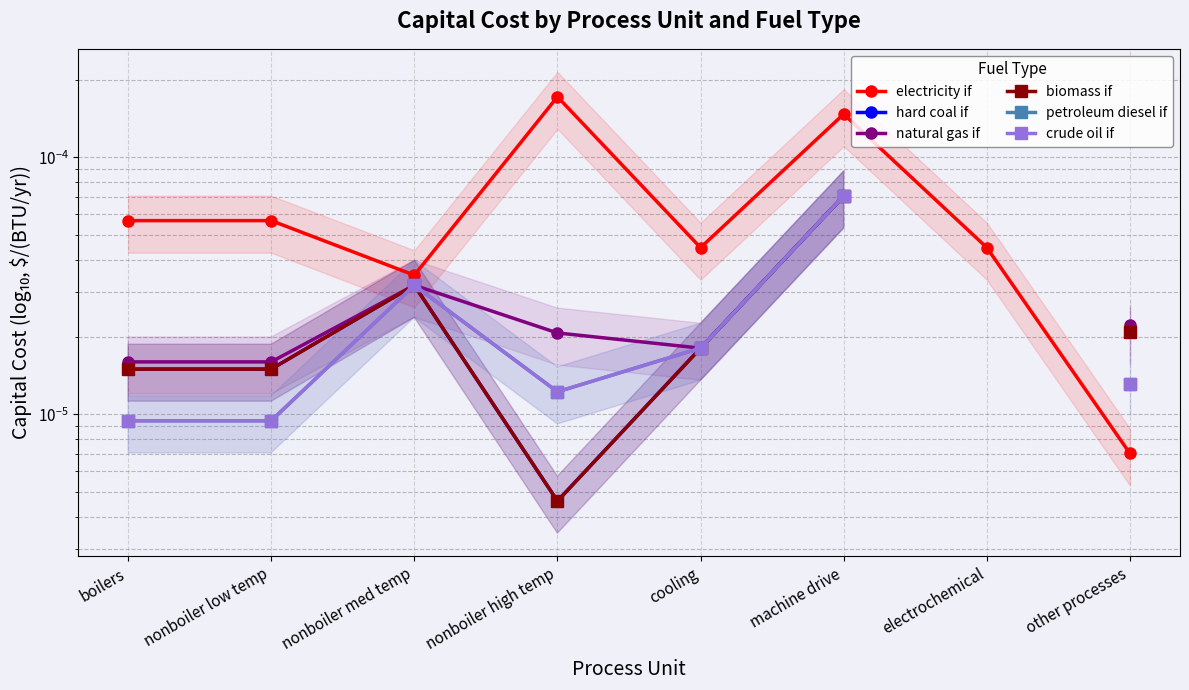

Is the value of petroleum diesel if at nonboiler med temp greater than the value of hard coal if at boilers?

Yes